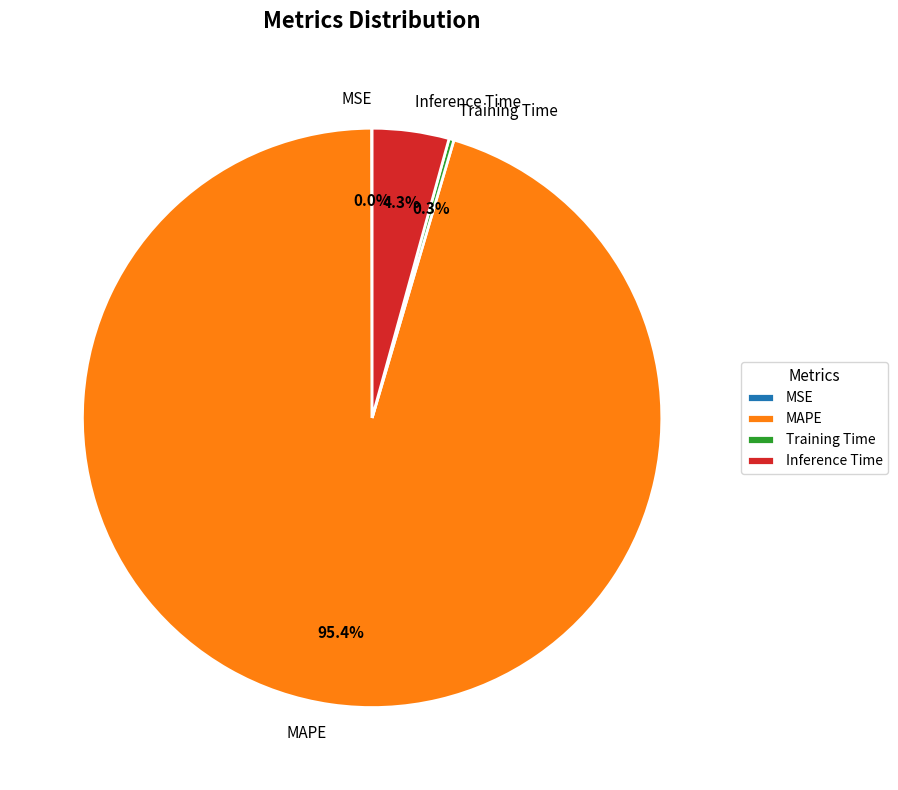

Between Inference Time and MAPE, which is larger?

MAPE